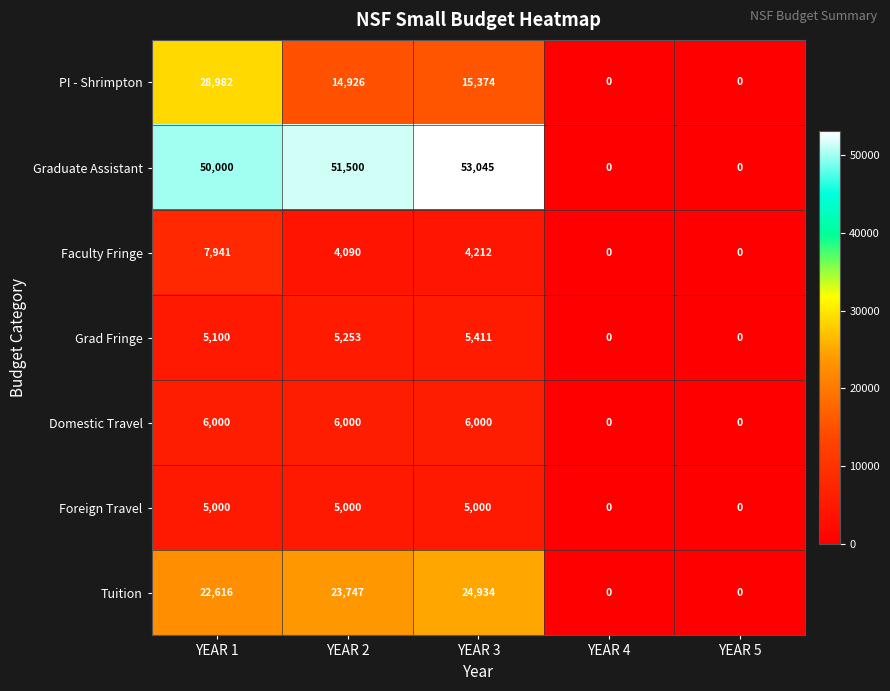

Read the Foreign Travel value at YEAR 1, to the nearest 100.

5000